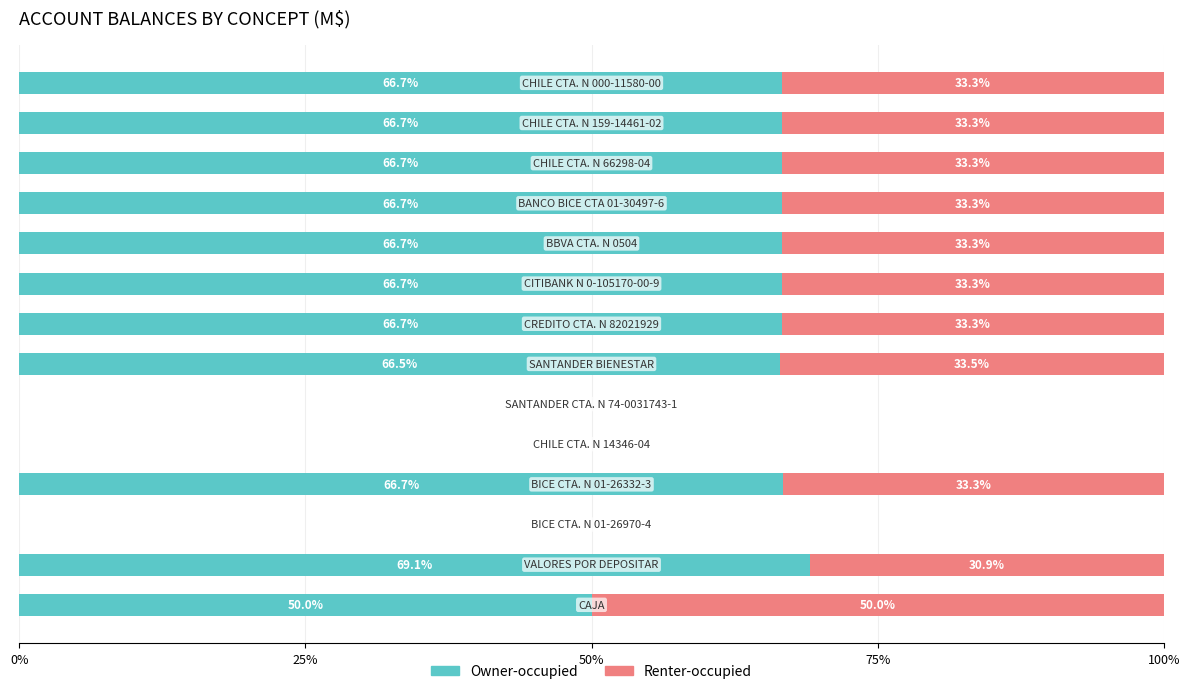

What is the highest value of the Owner-occupied series?

69.1